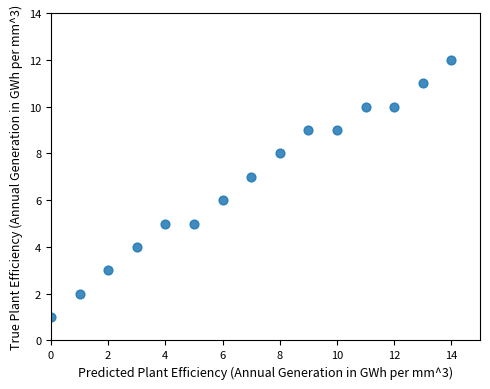

What is the range of Y values (max minus min)?

11